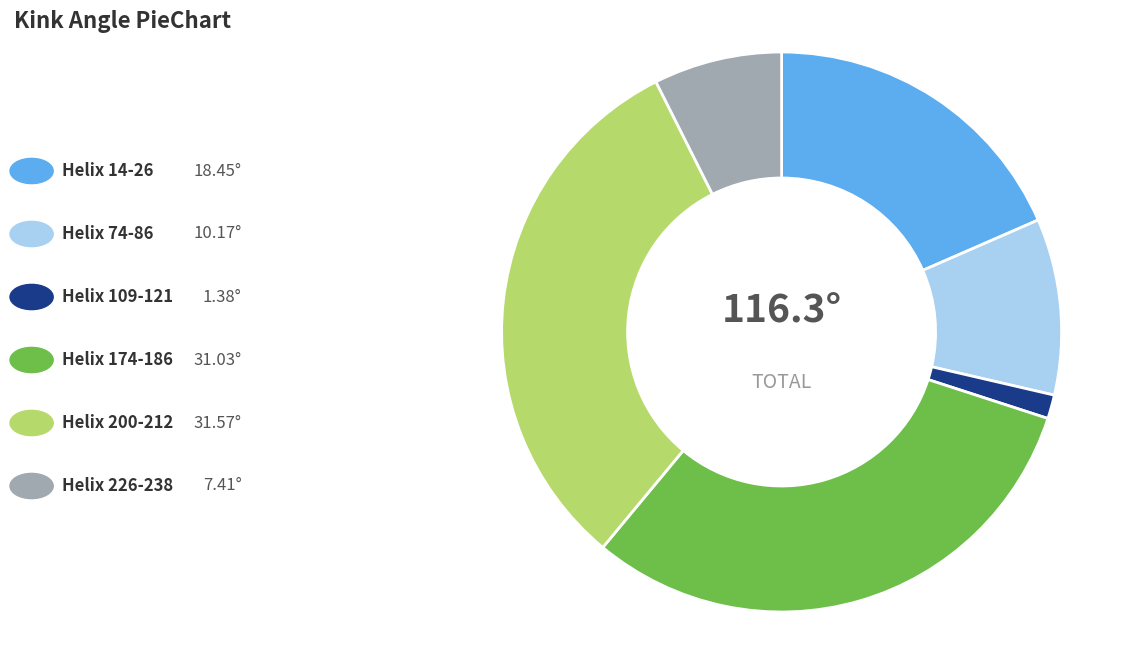

Does any single category account for the majority?

No